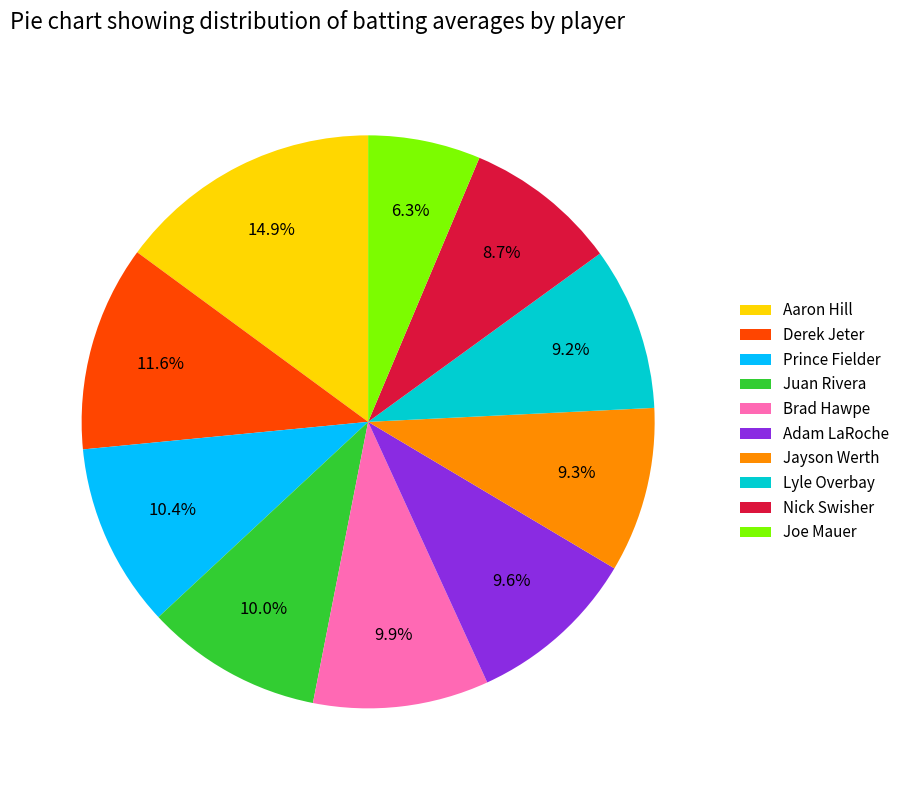

What is the total percentage of Derek Jeter and Nick Swisher?

20.3%